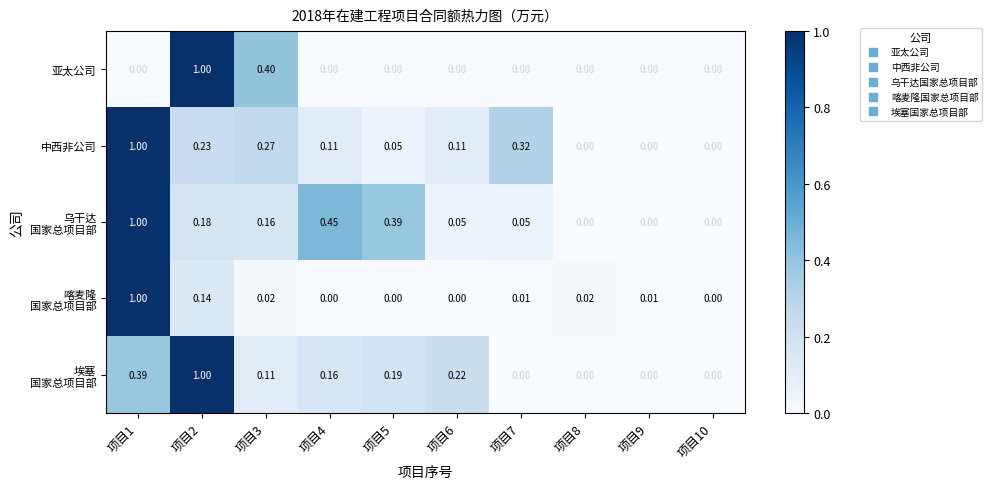

Rank the series at 项目1 from lowest to highest value.

亚太公司, 埃塞 国家总项目部, 中西非公司, 乌干达 国家总项目部, 喀麦隆 国家总项目部